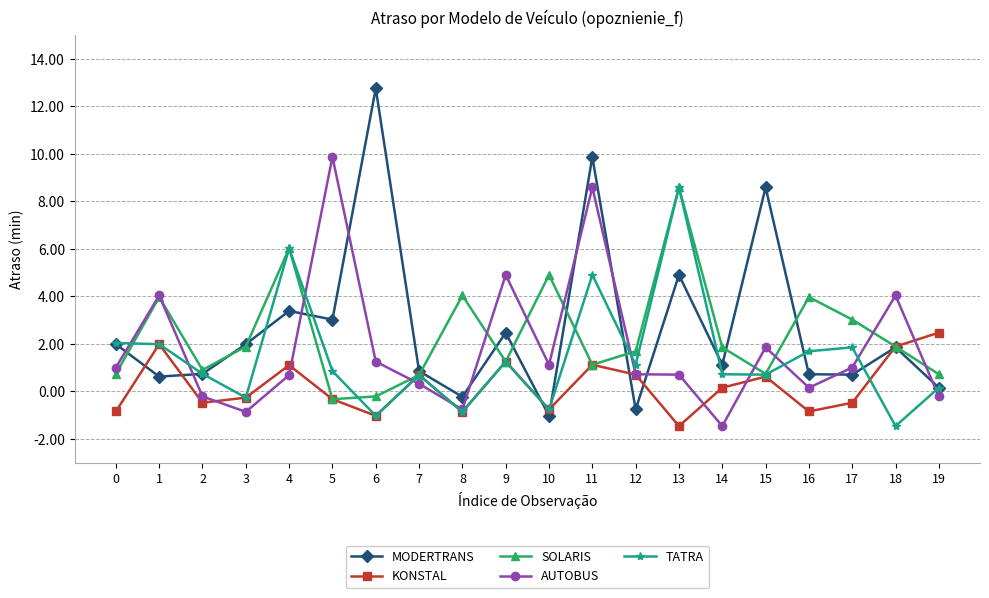

What is the difference between the maximum and minimum values in the AUTOBUS series?

11.3